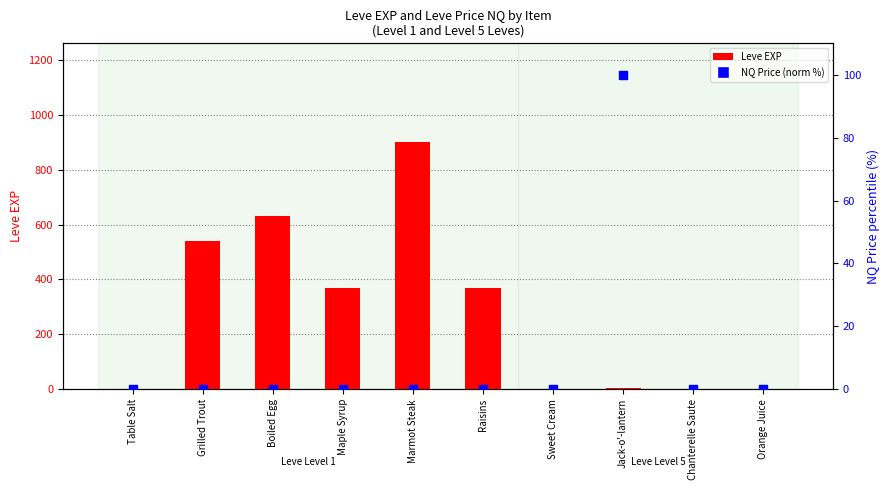

Which series reaches the minimum Y coordinate?

NQ Price (normalized %)